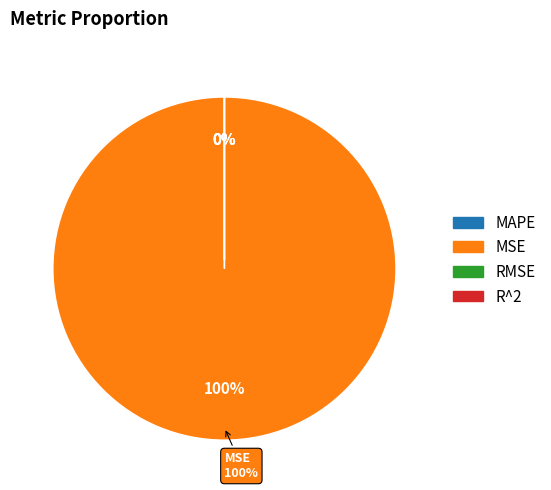

How much of the chart is everything except R^2?

100.0%